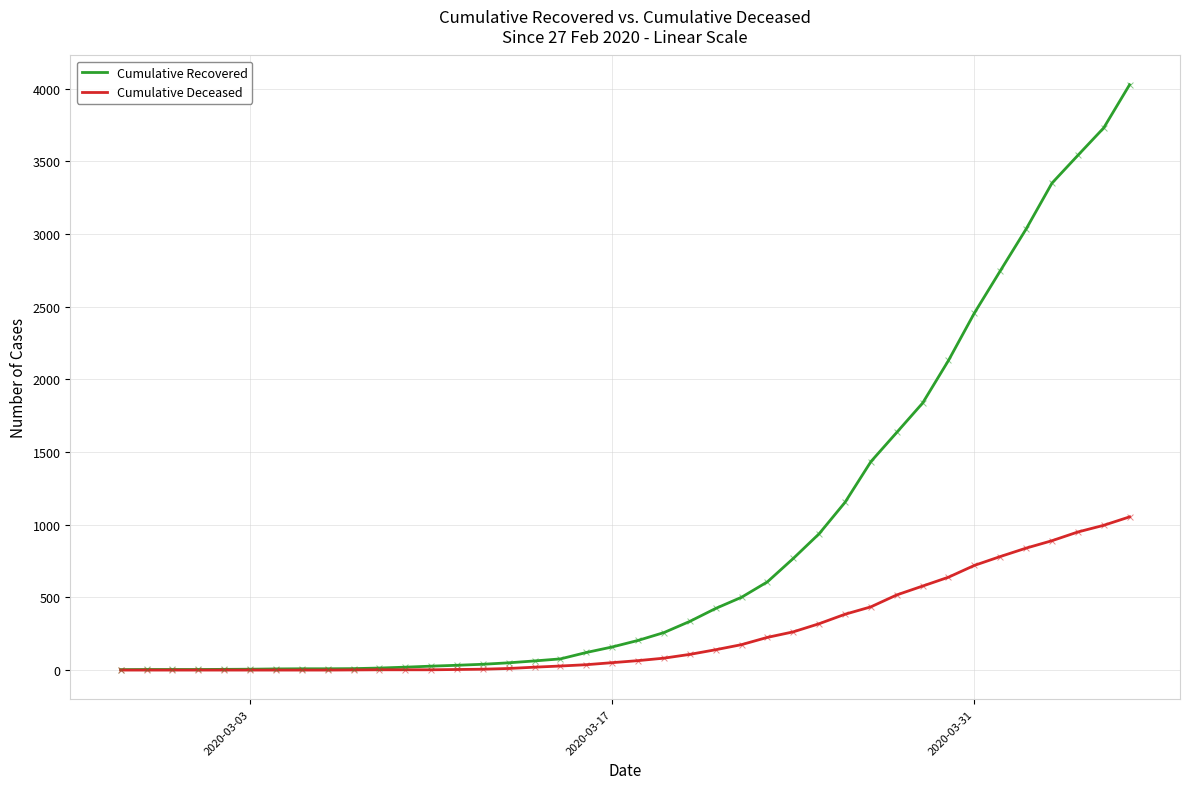

Which series has the largest total across all categories?

Cumulative Recovered